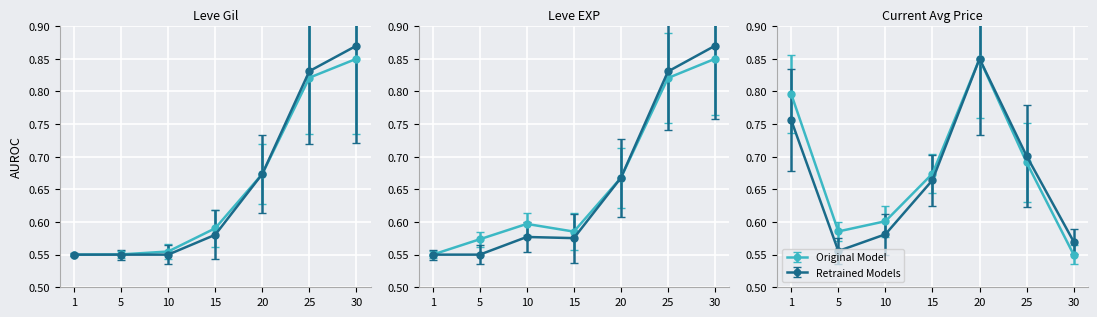

What is the highest value of the Leve EXP series?

0.9